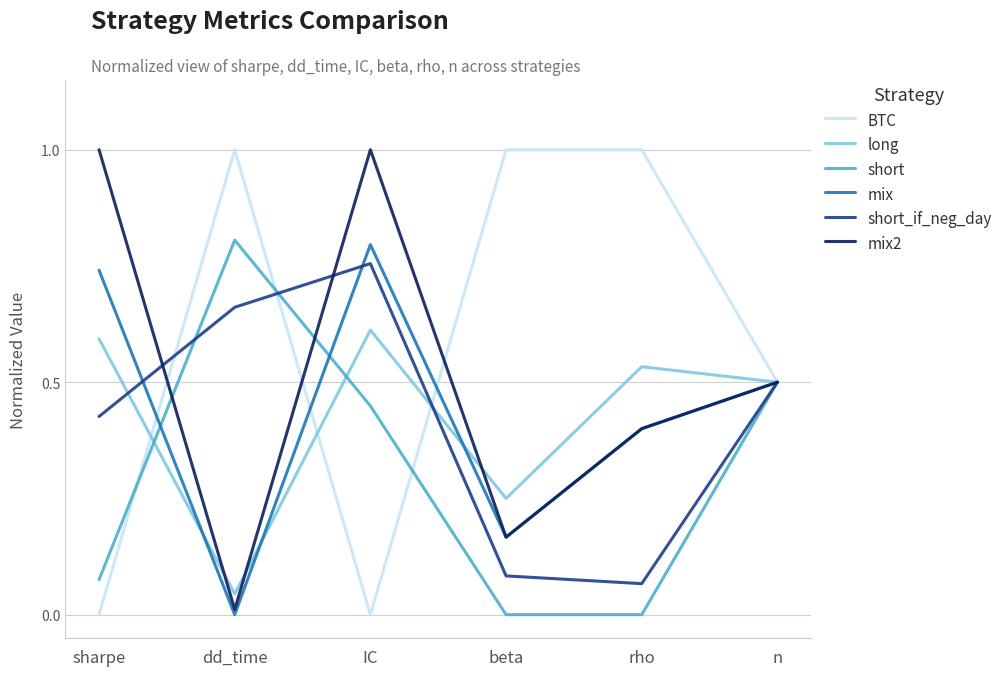

What is the difference between the highest and lowest values at IC?

1.0